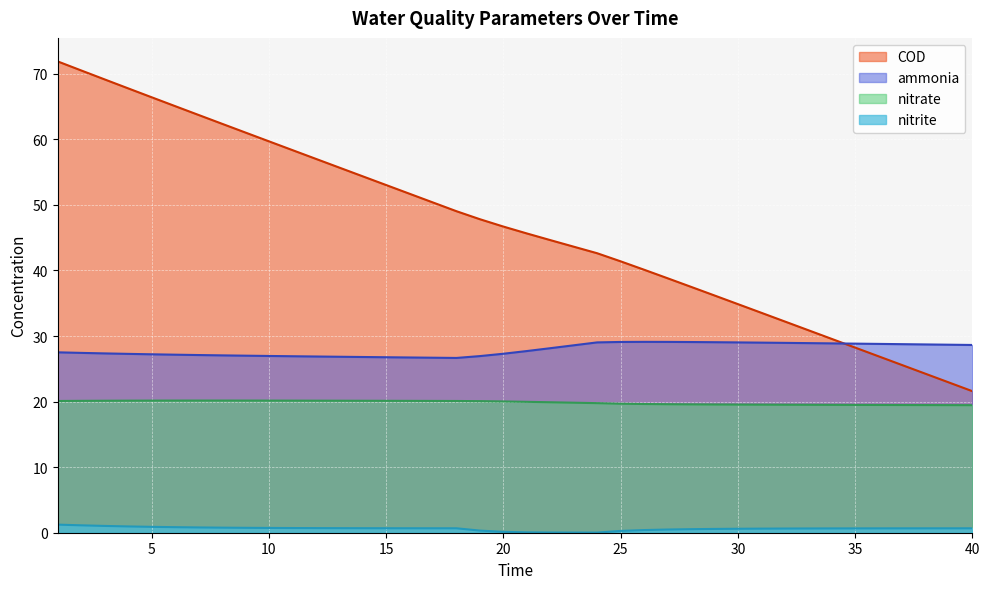

What is the maximum value shown in the chart?

71.9